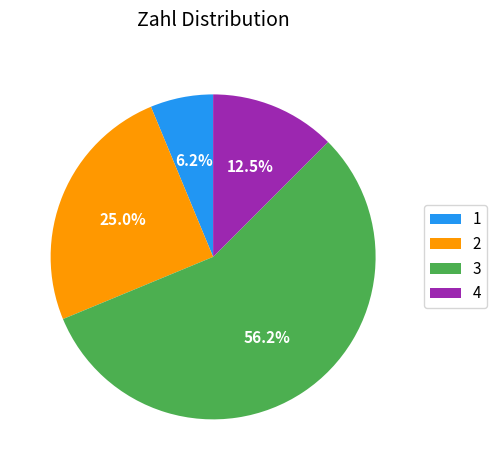

Which slice is the largest?

3